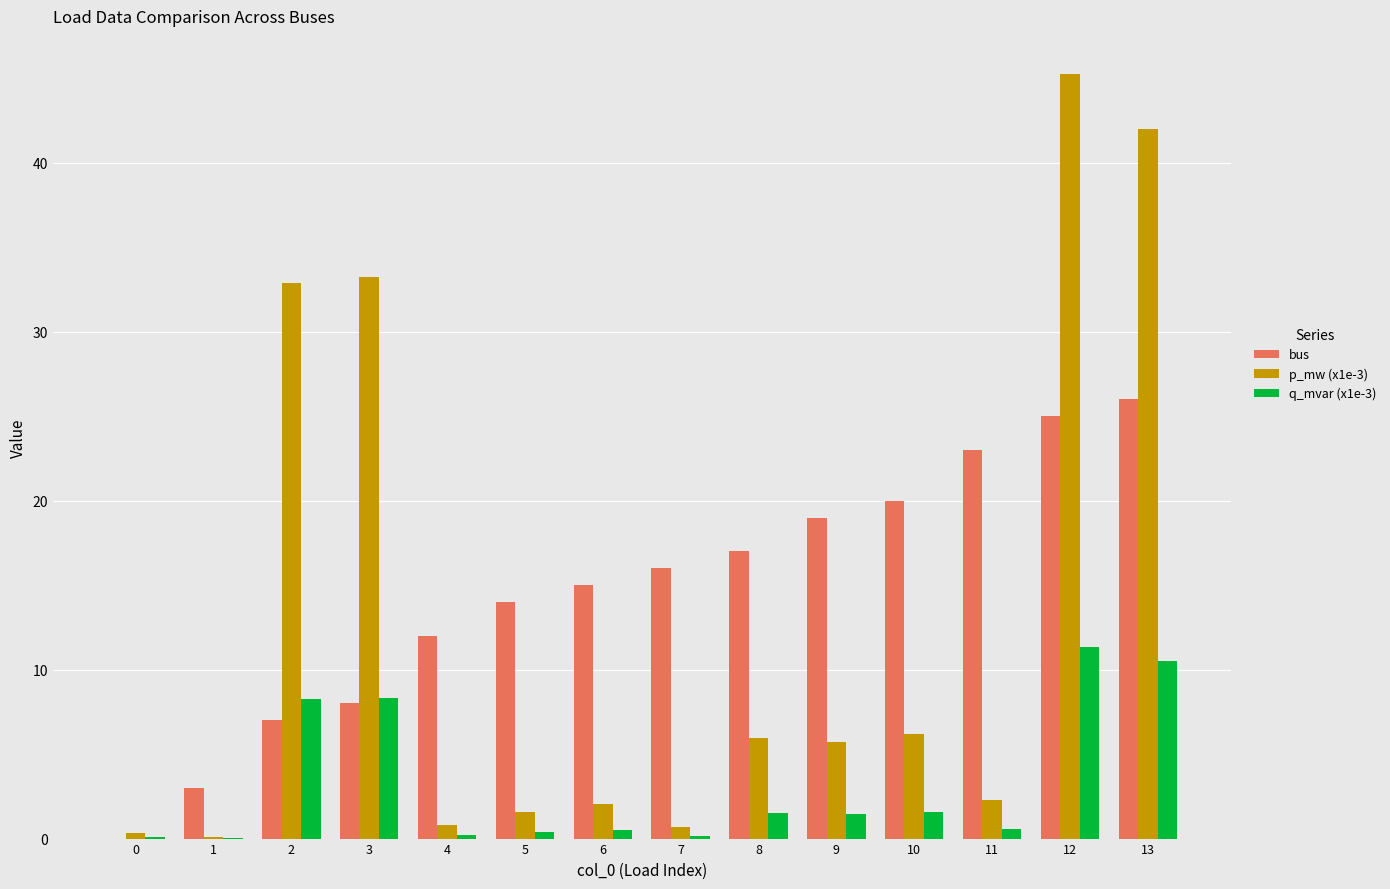

Which series changed the most between 0 and 9?

bus